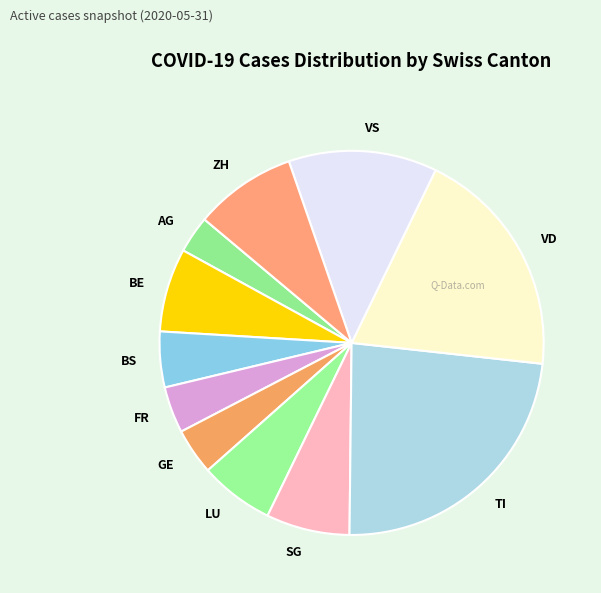

How many slices are in this pie chart?

11